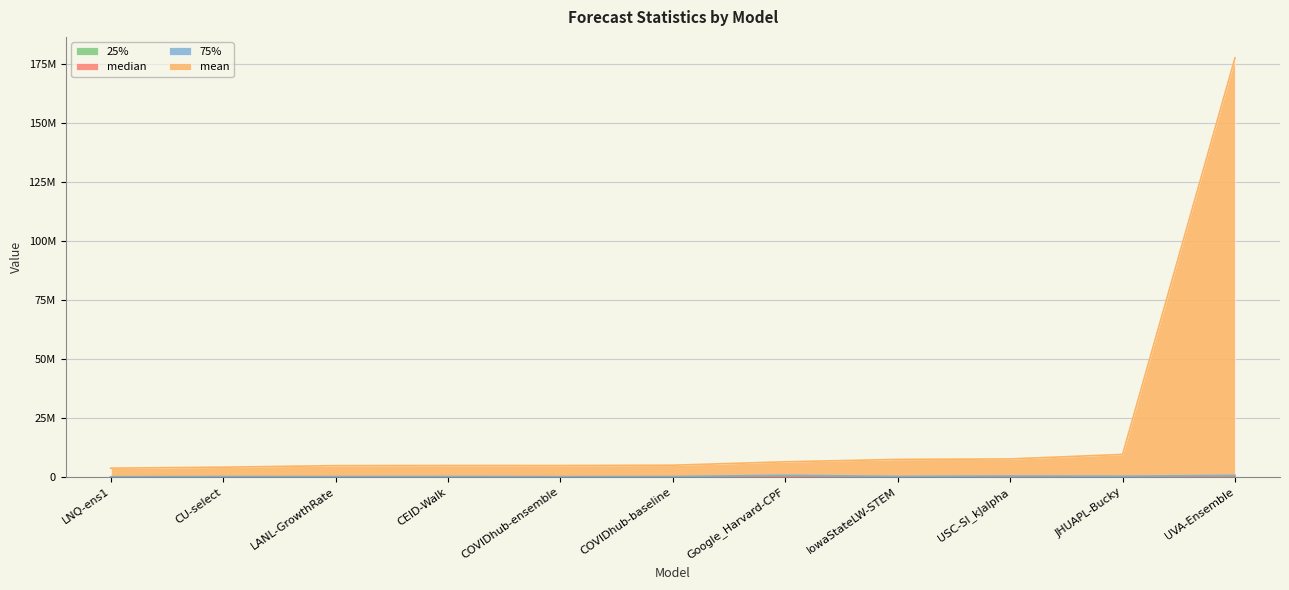

Is it true that 25% equals 5301.9 at JHUAPL-Bucky?

False